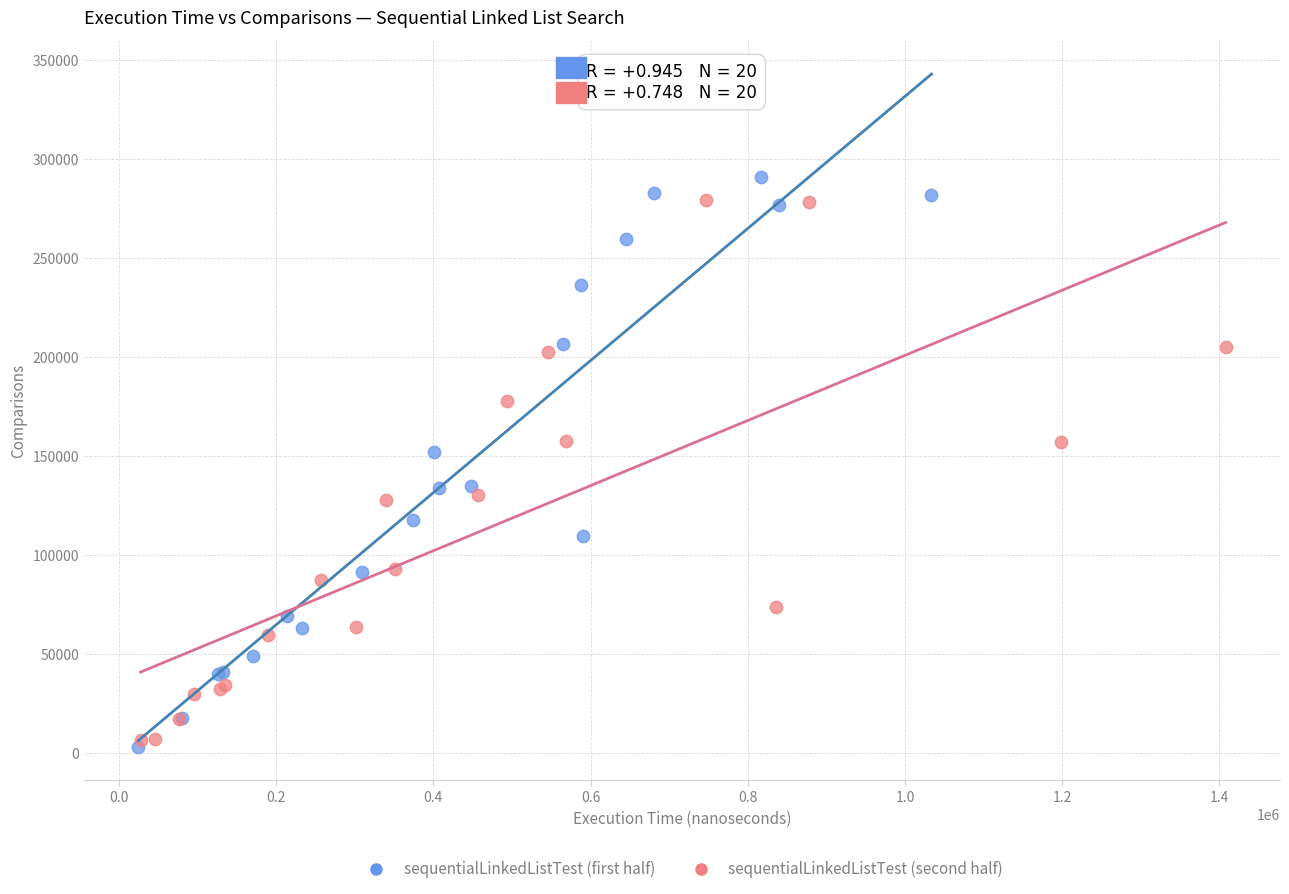

Which series contains the highest Y value?

sequentialLinkedListTest (first half)